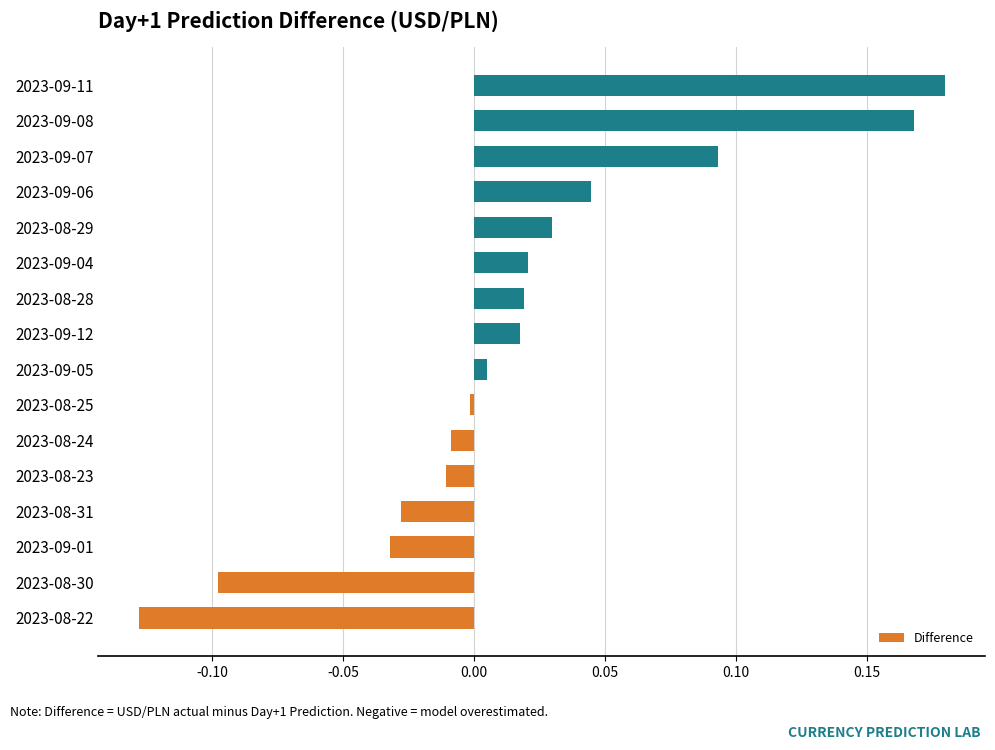

True or false: the data shows 0.0 at 2023-09-04.

True